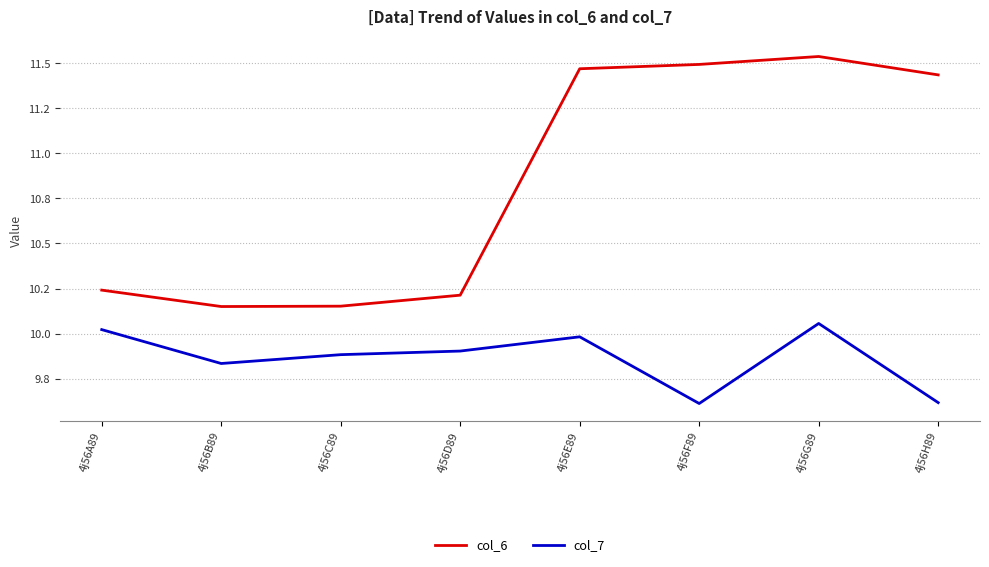

What is the difference between the second highest and minimum values in the col_7 series?

0.4